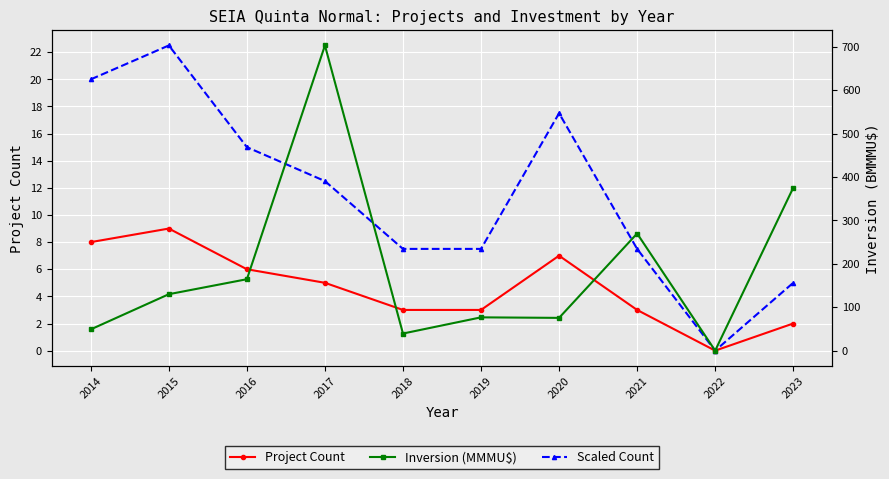

At which label does Scaled Count first exceed 12?

2014